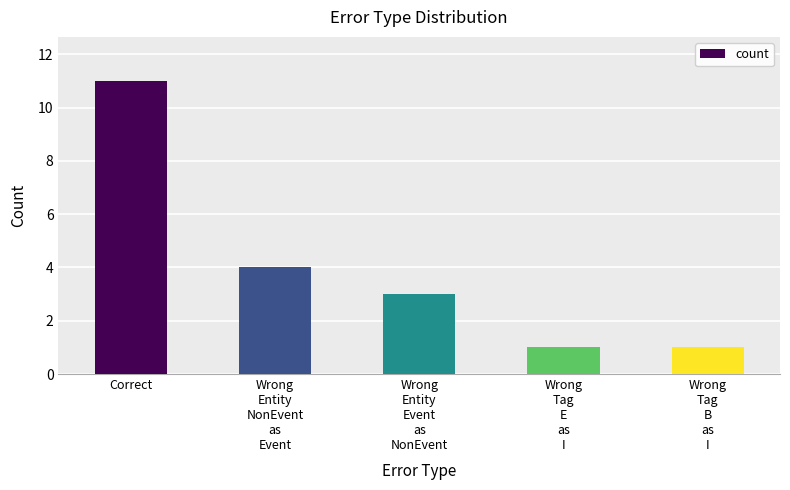

What position from the right is Wrong
Tag
E
as
I?

2